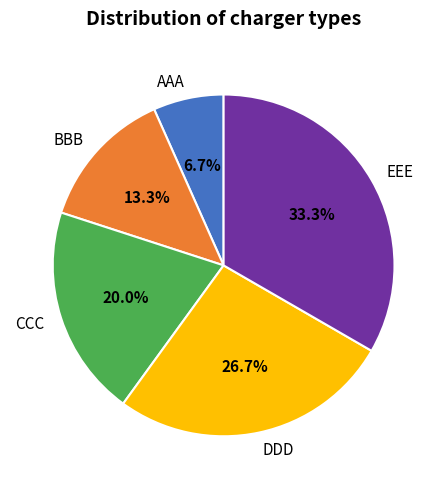

Which slice is the smallest?

AAA